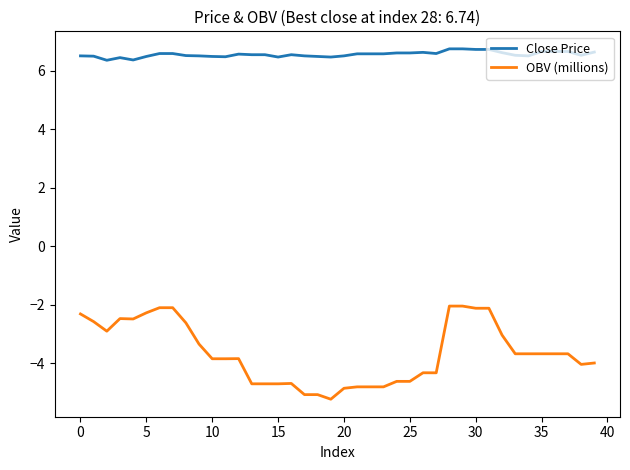

List the series in order of their overall mean, highest first.

Close Price, OBV (millions)